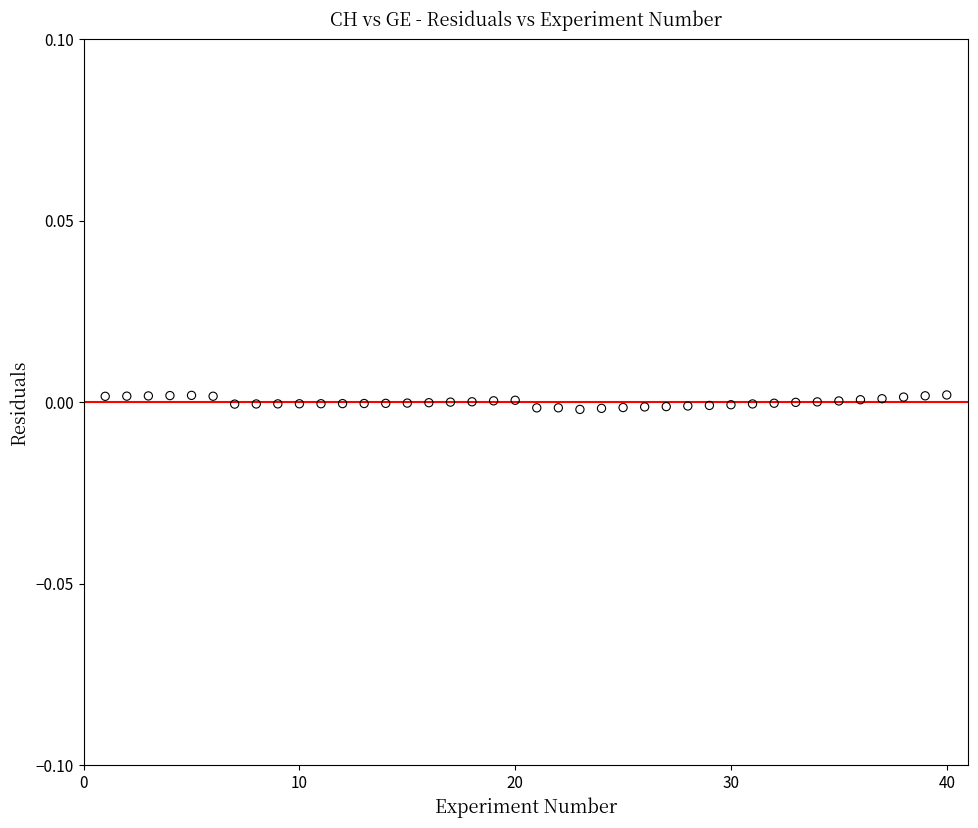

What is the range of X values (max minus min)?

39.0